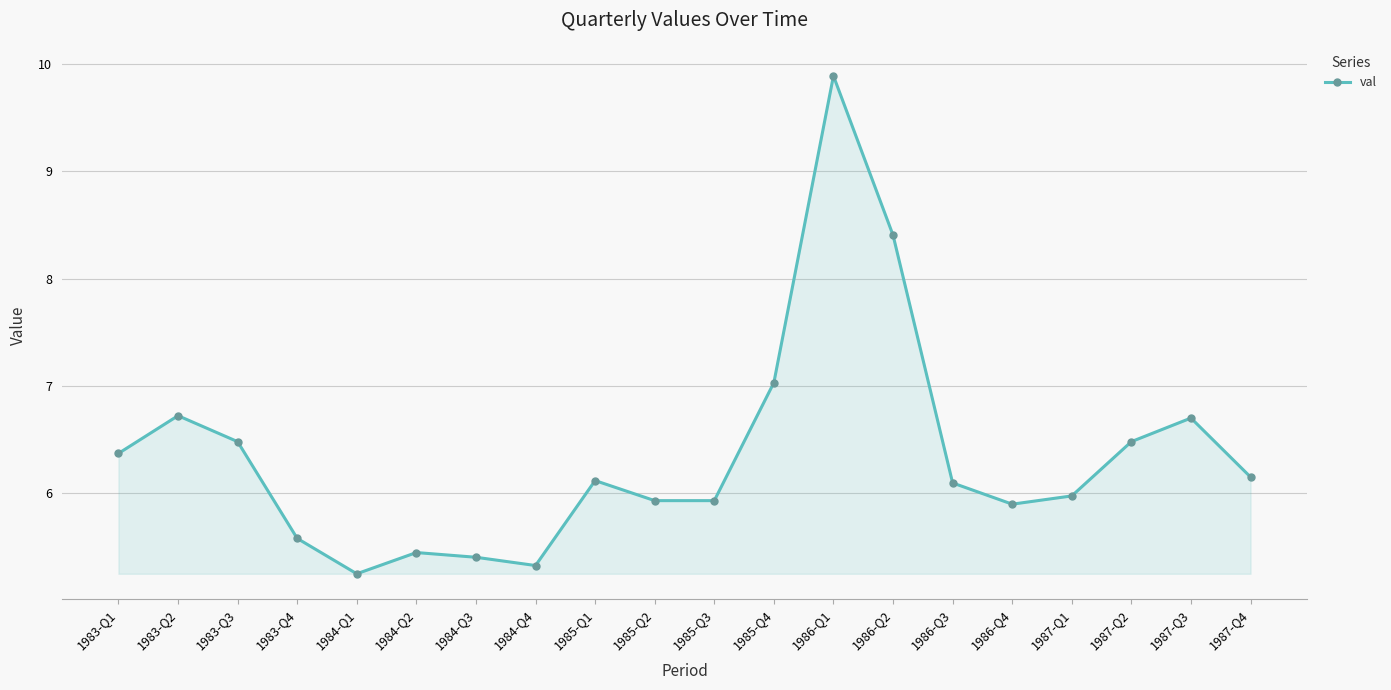

True or false: the data has more than 0 interior local peaks.

True